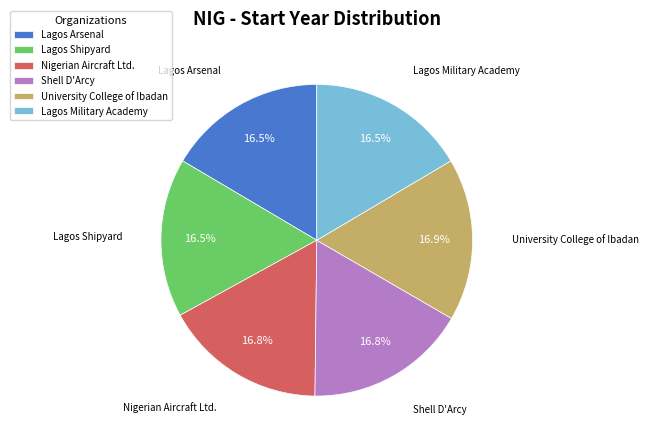

Count the number of slices in the pie.

6